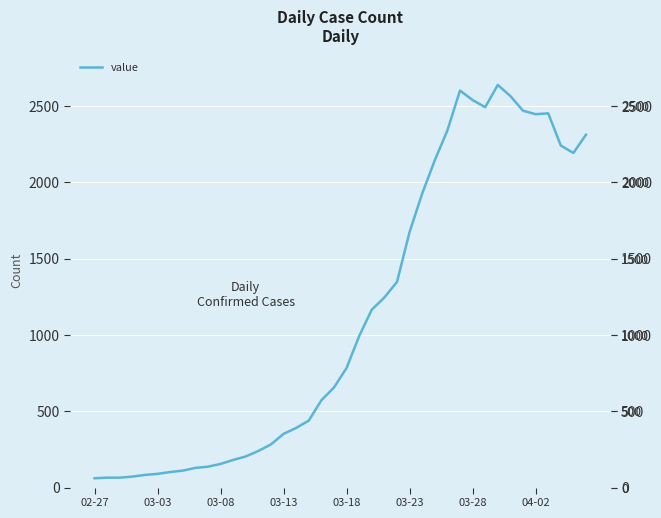

What is the minimum value shown in the chart?

61